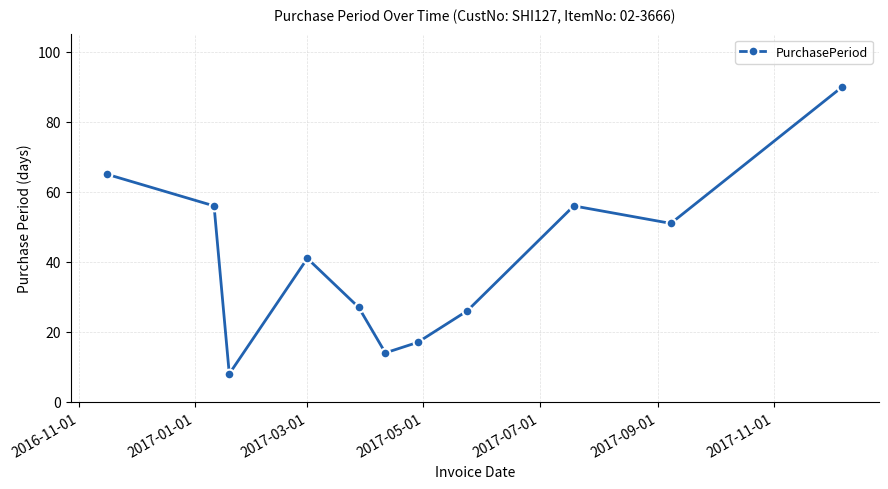

How many lines are shown in the chart?

1